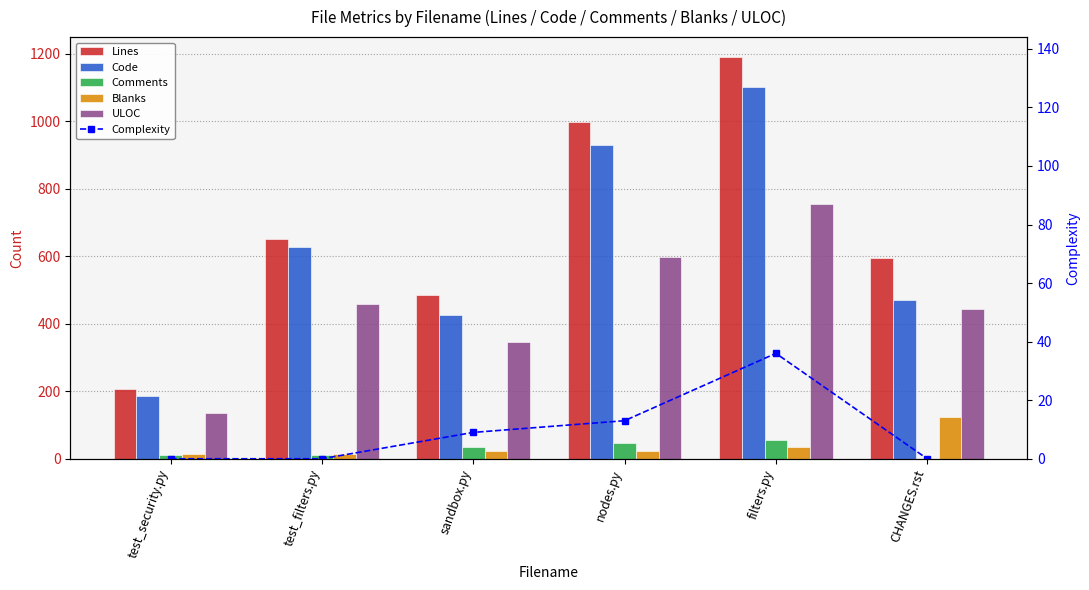

Which series changed the most between test_filters.py and filters.py?

Lines